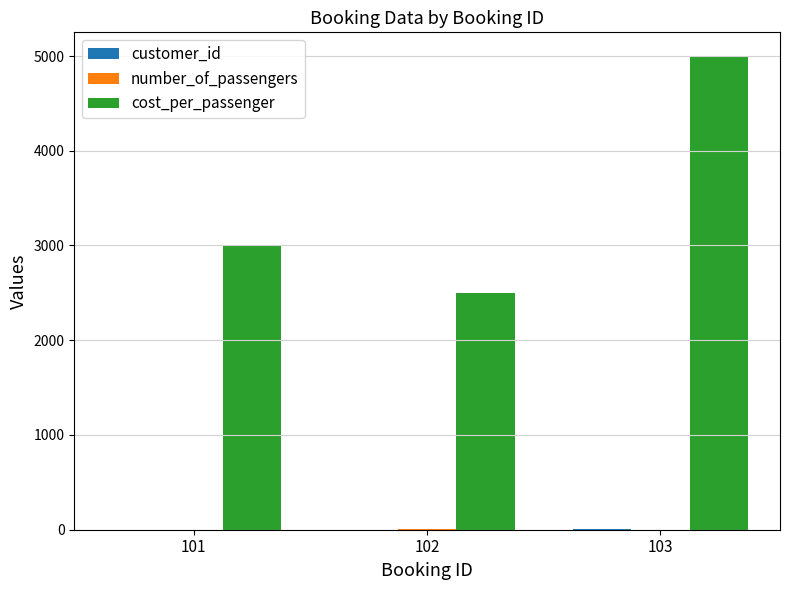

At which category is the sum across all series the highest?

103